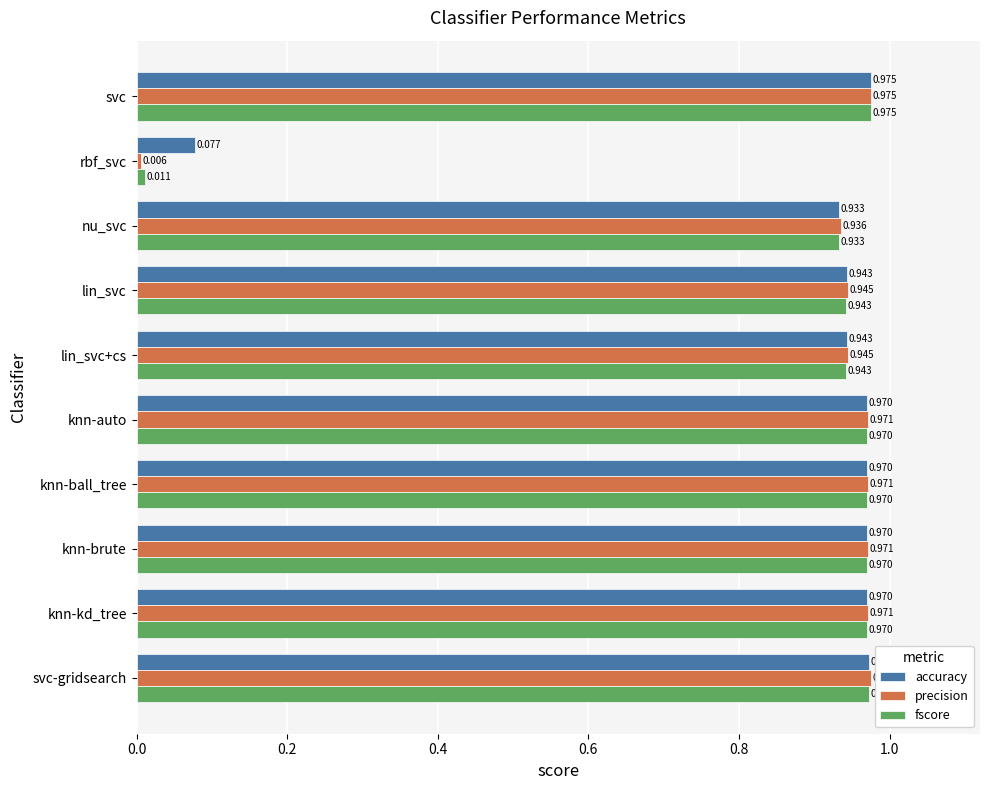

At which category does the chart reach its peak across all series?

svc